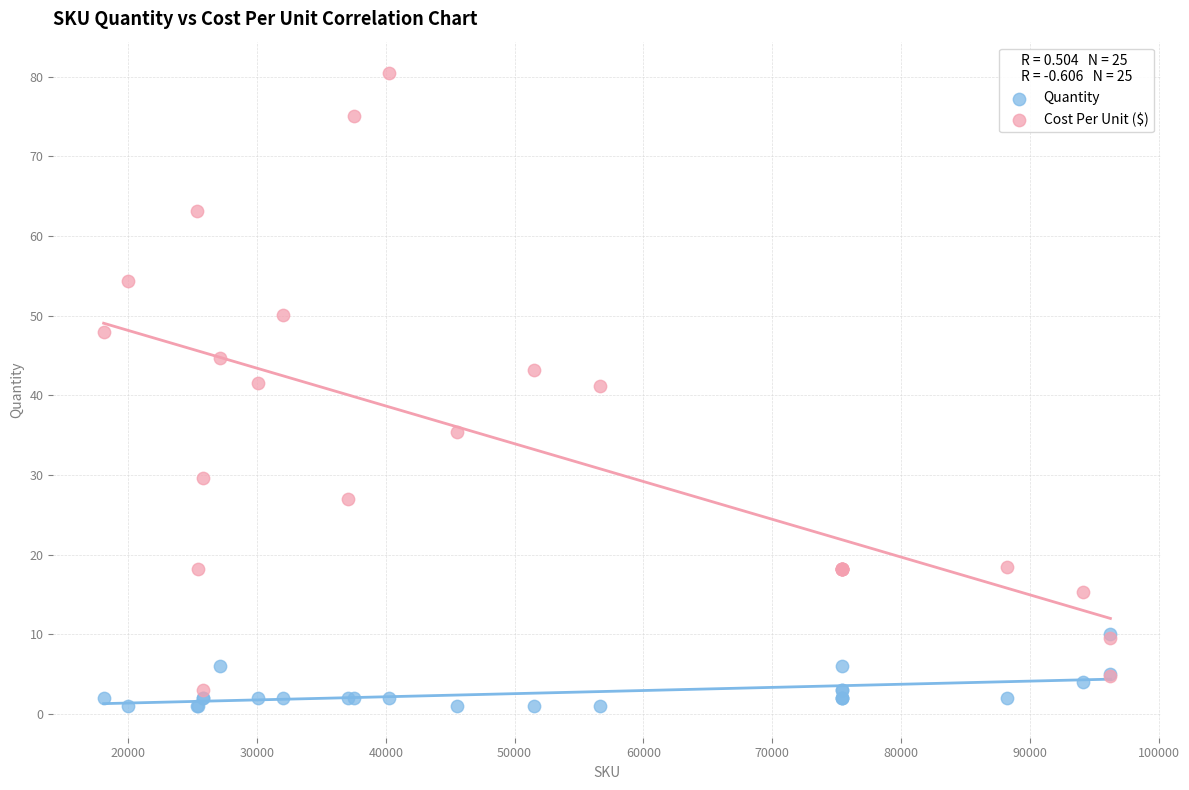

What are all the series names shown in the legend?

Quantity, Cost Per Unit ($)